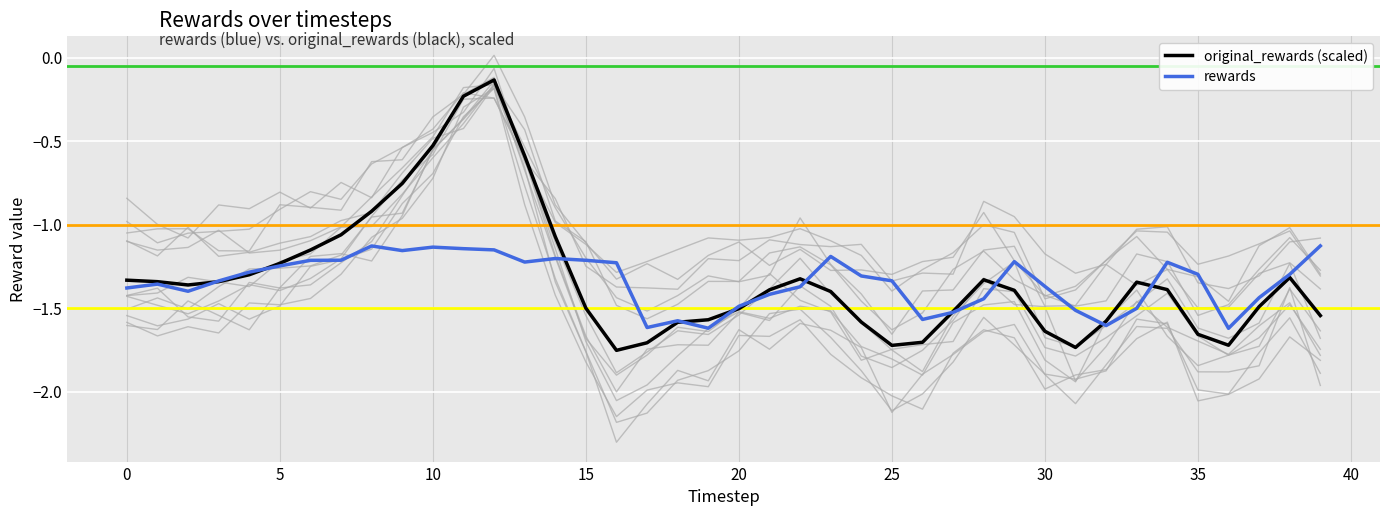

What is the greatest value displayed?

-0.1